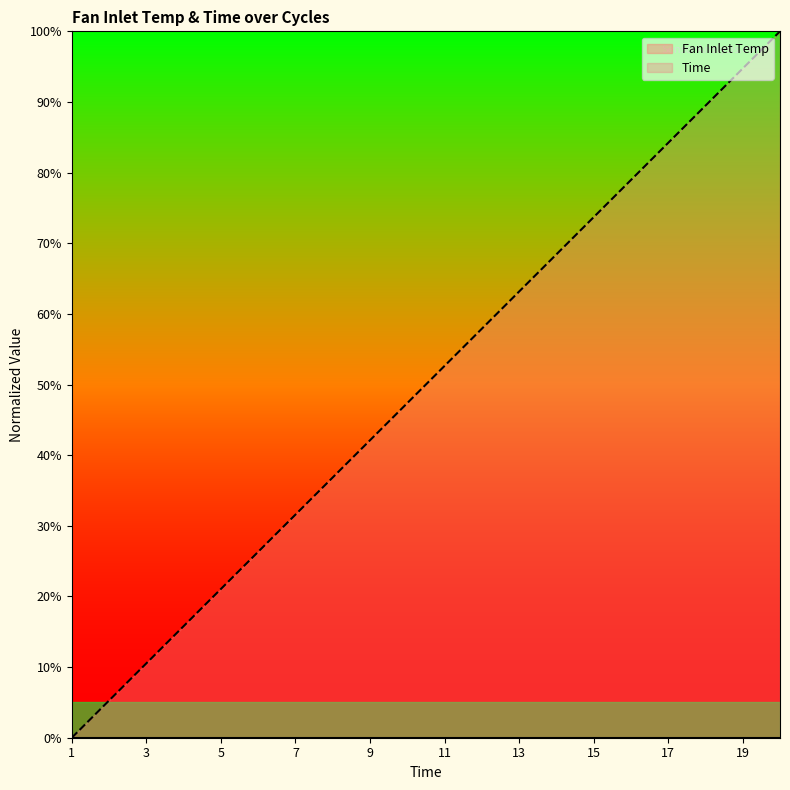

What is the value of the 18th point from the left?

89.5